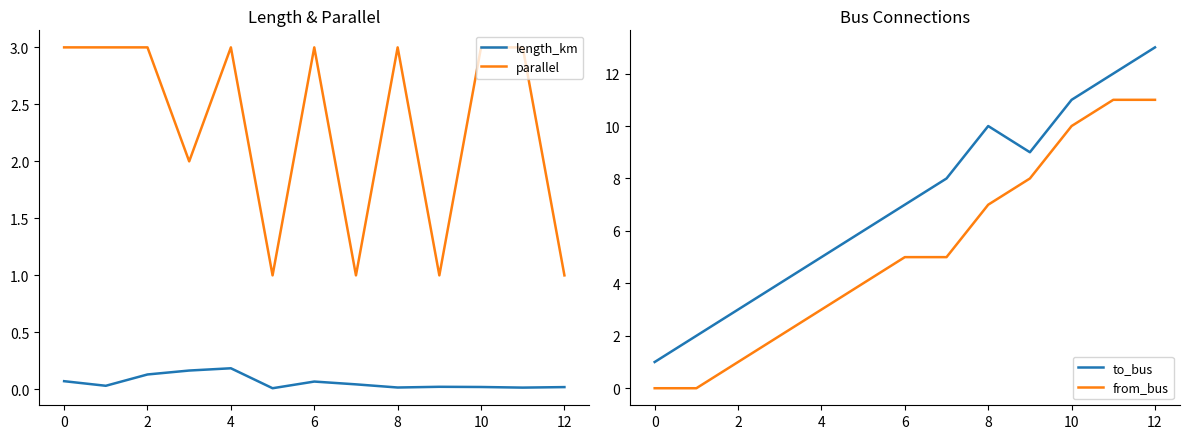

Is this an area chart (filled region under the line)?

No